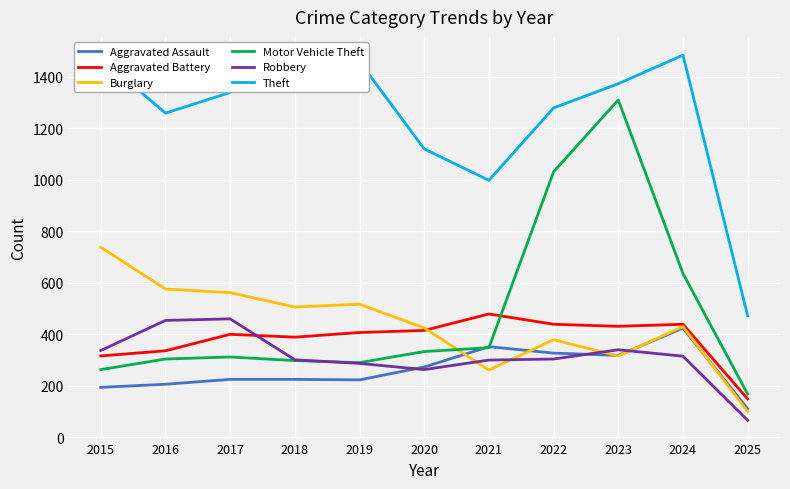

What is the total value across all series at 2019?

3183